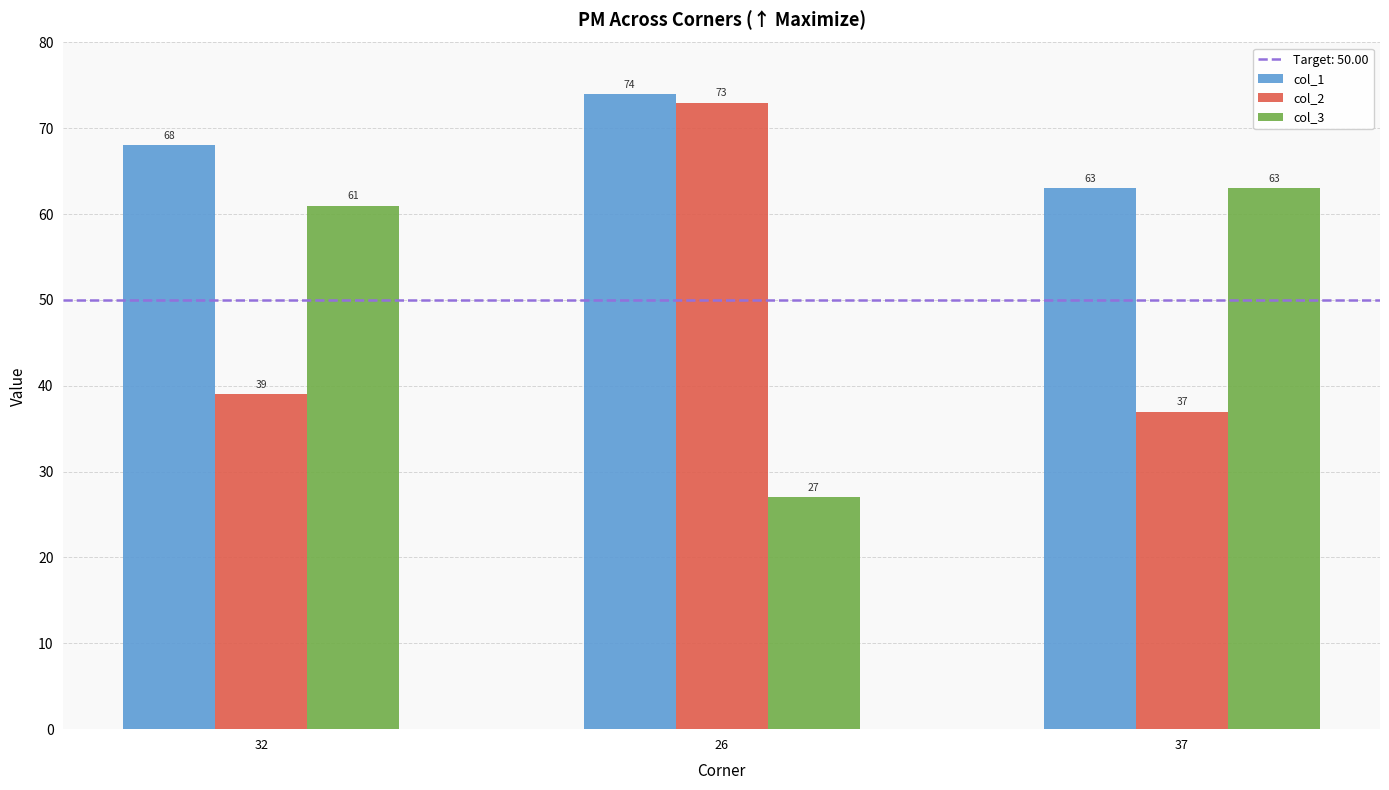

What is the approximate value of col_1 at 32, to the nearest 10?

70